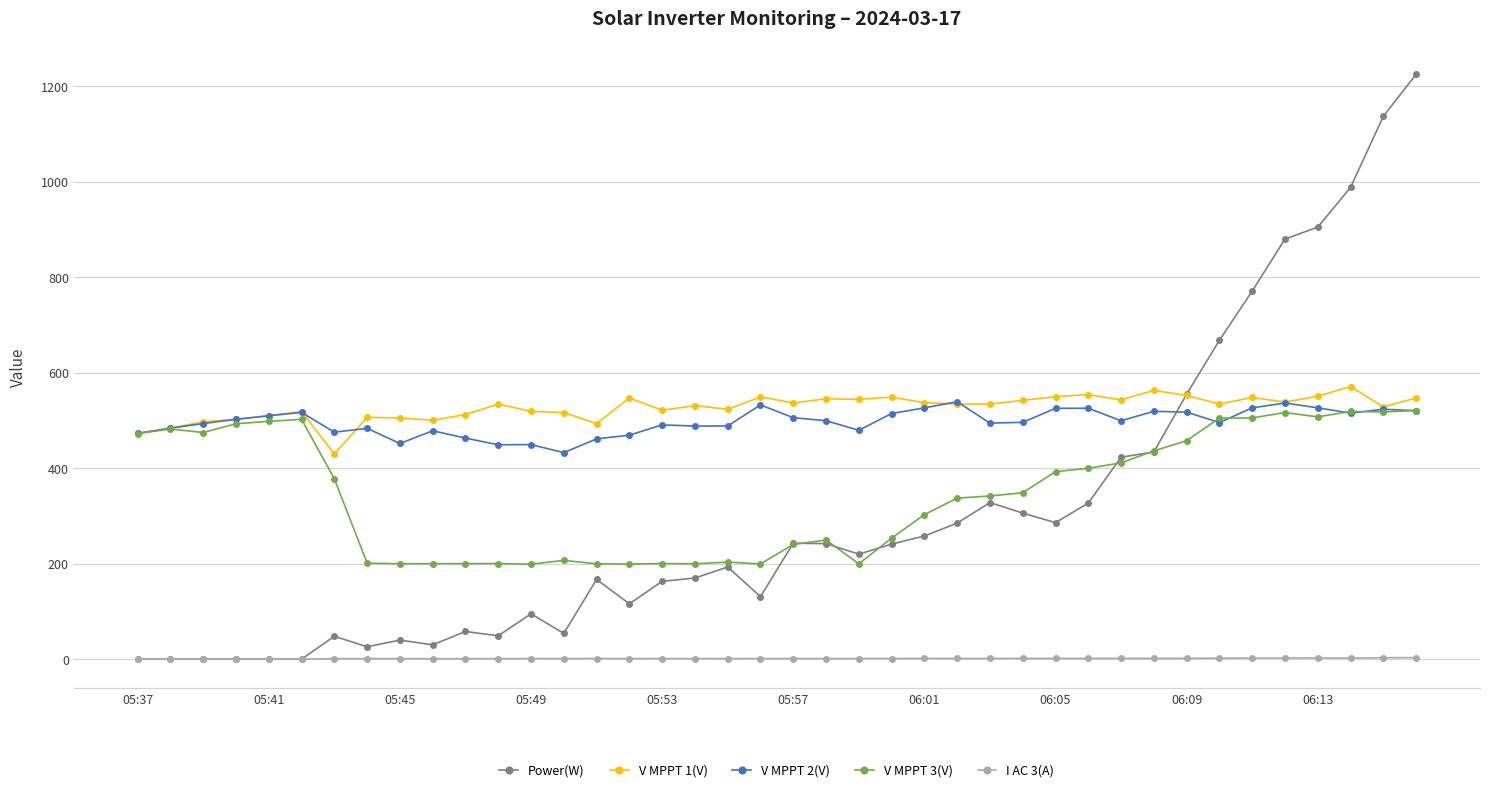

What is the value of the V MPPT 3(V) point at the 35th from the left?

505.3